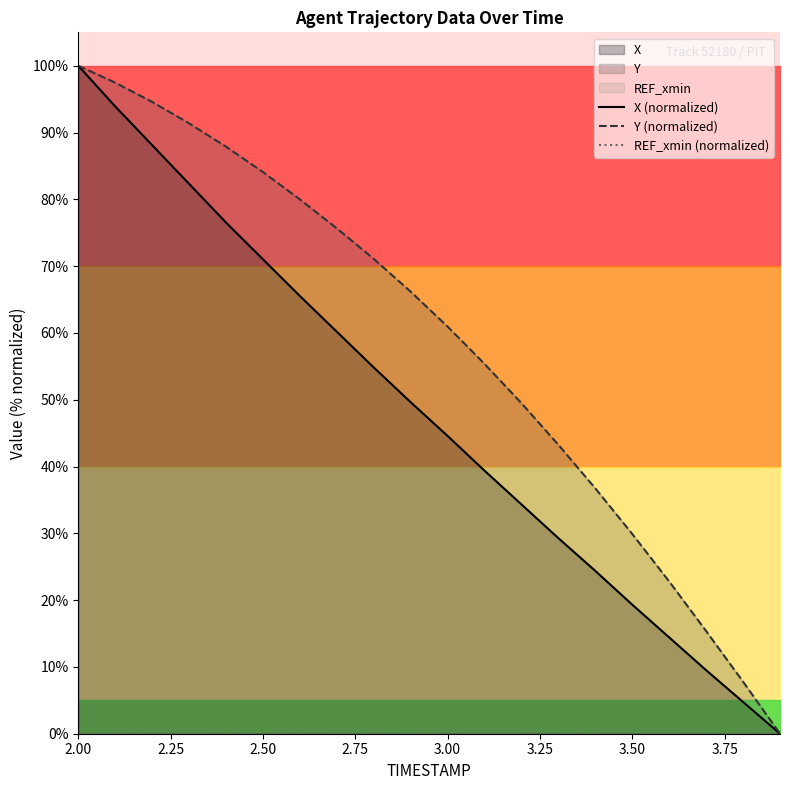

Which category has the highest value in the REF_xmin (normalized) series?

2.00